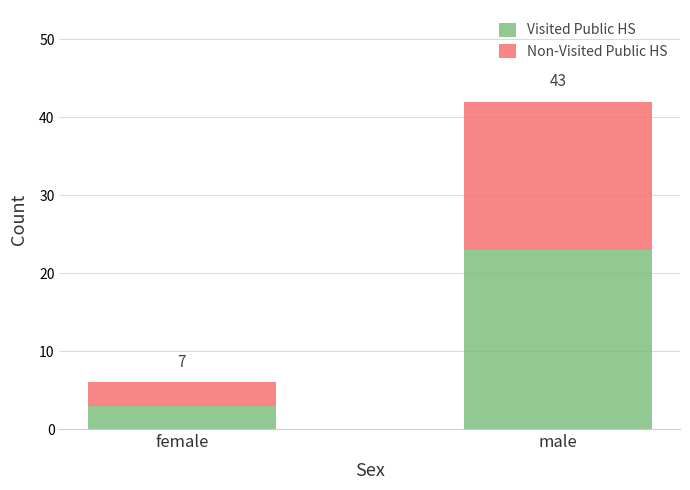

The value of Visited Public HS at male is 5. True or false?

False